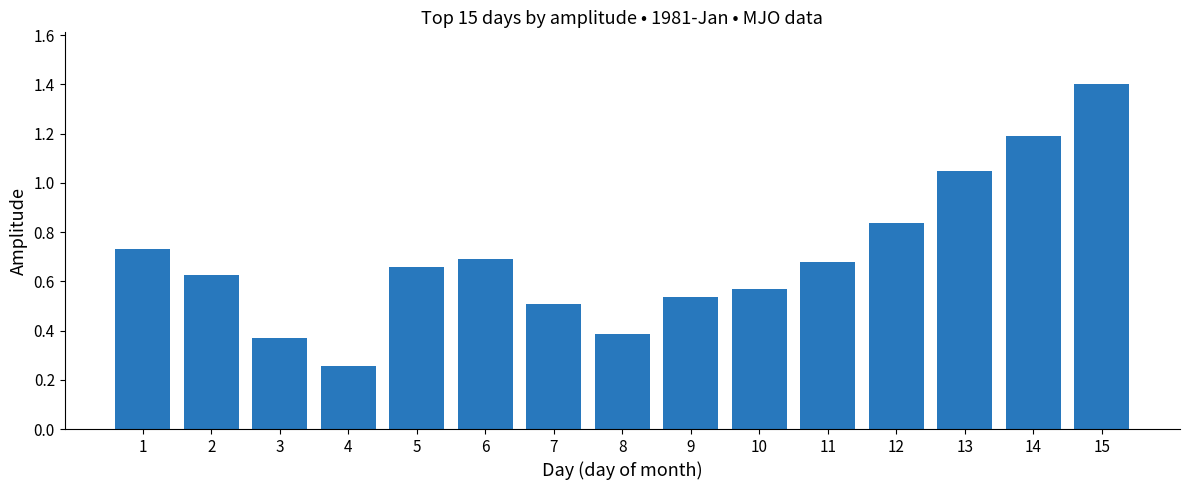

At which label is the value closest to 0?

4